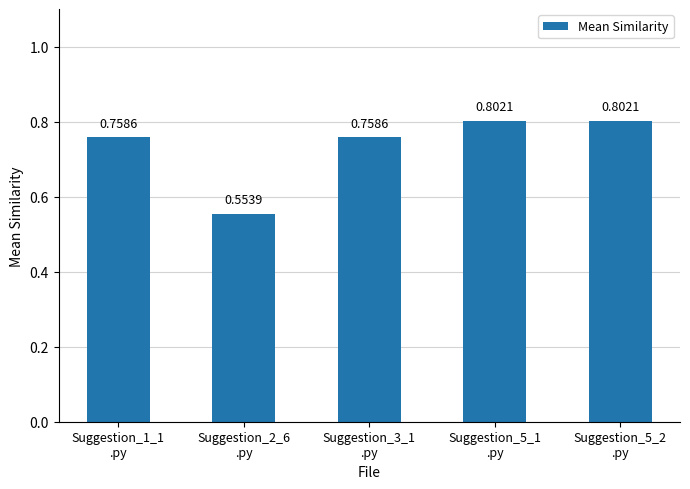

How many values are between 0 and 1?

5